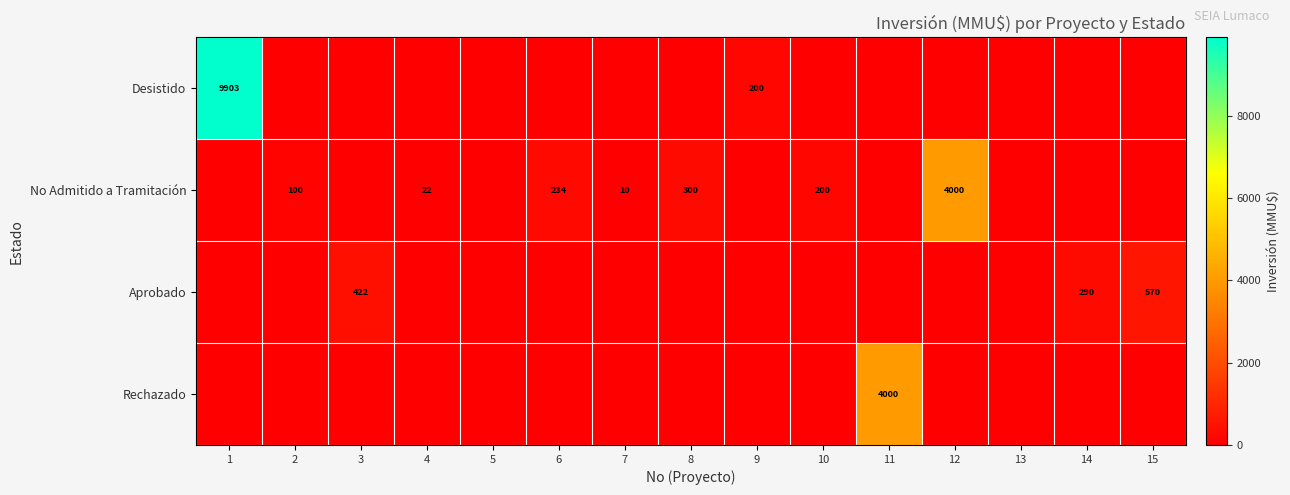

True or false: No Admitido a Tramitación has a value of 300 at 8.

True